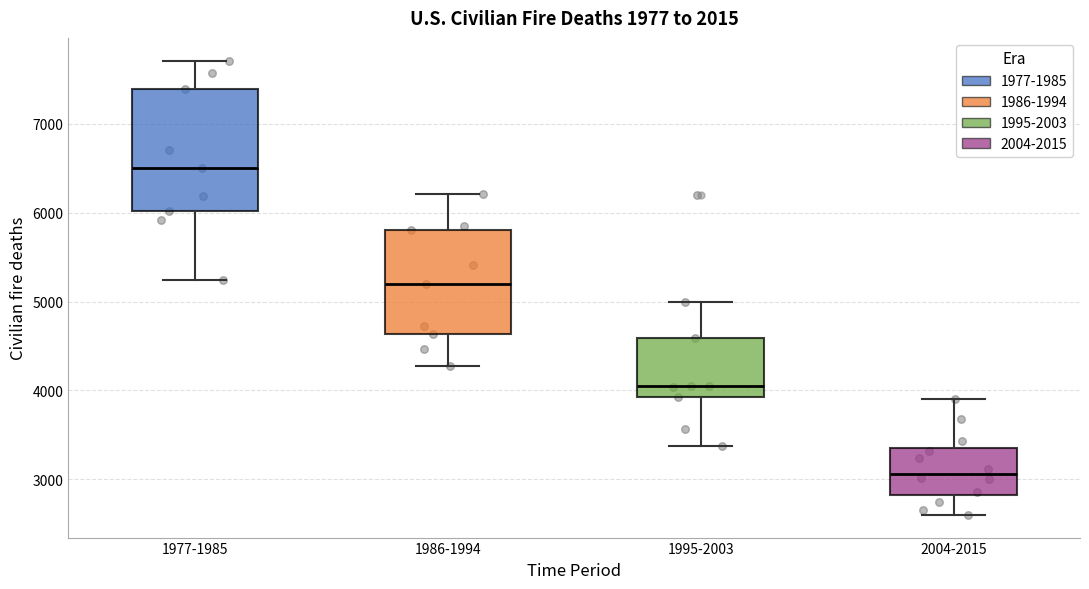

Which box's median line is the lowest?

2004-2015